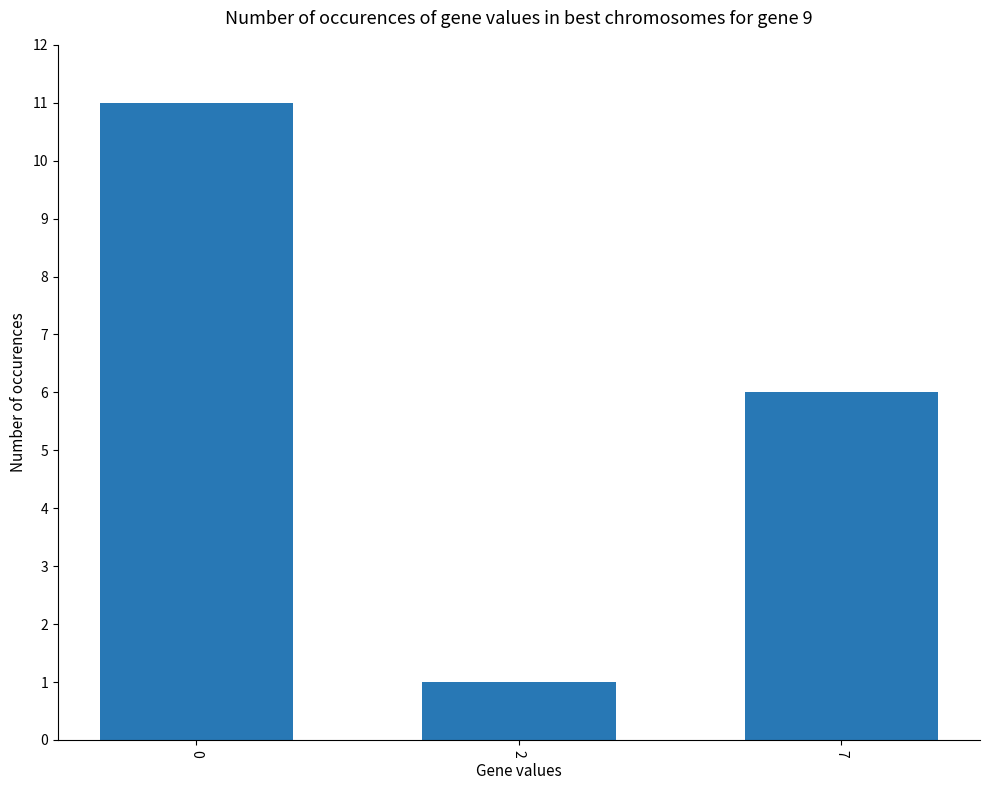

What is the difference between the values at 2 and 7?

5